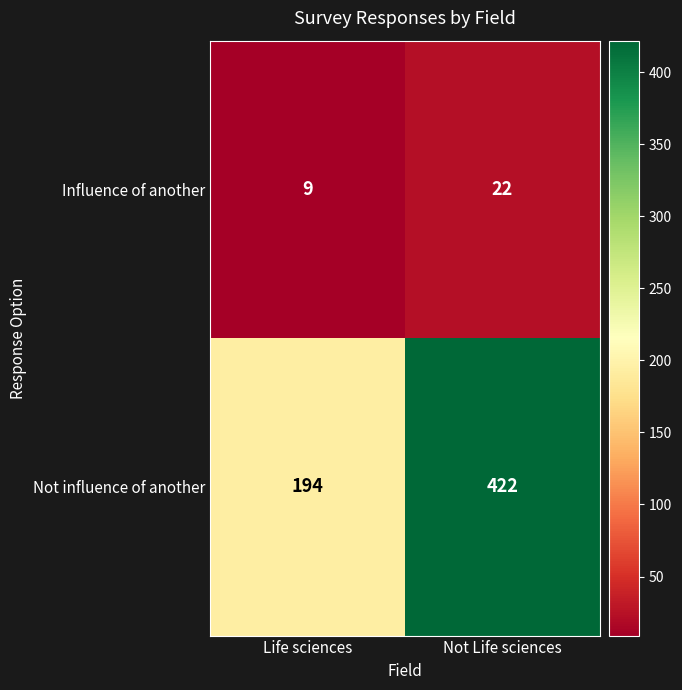

Reading left to right, what are all the values shown in this chart?

Influence of another: 9	22
Not influence of another: 194	422